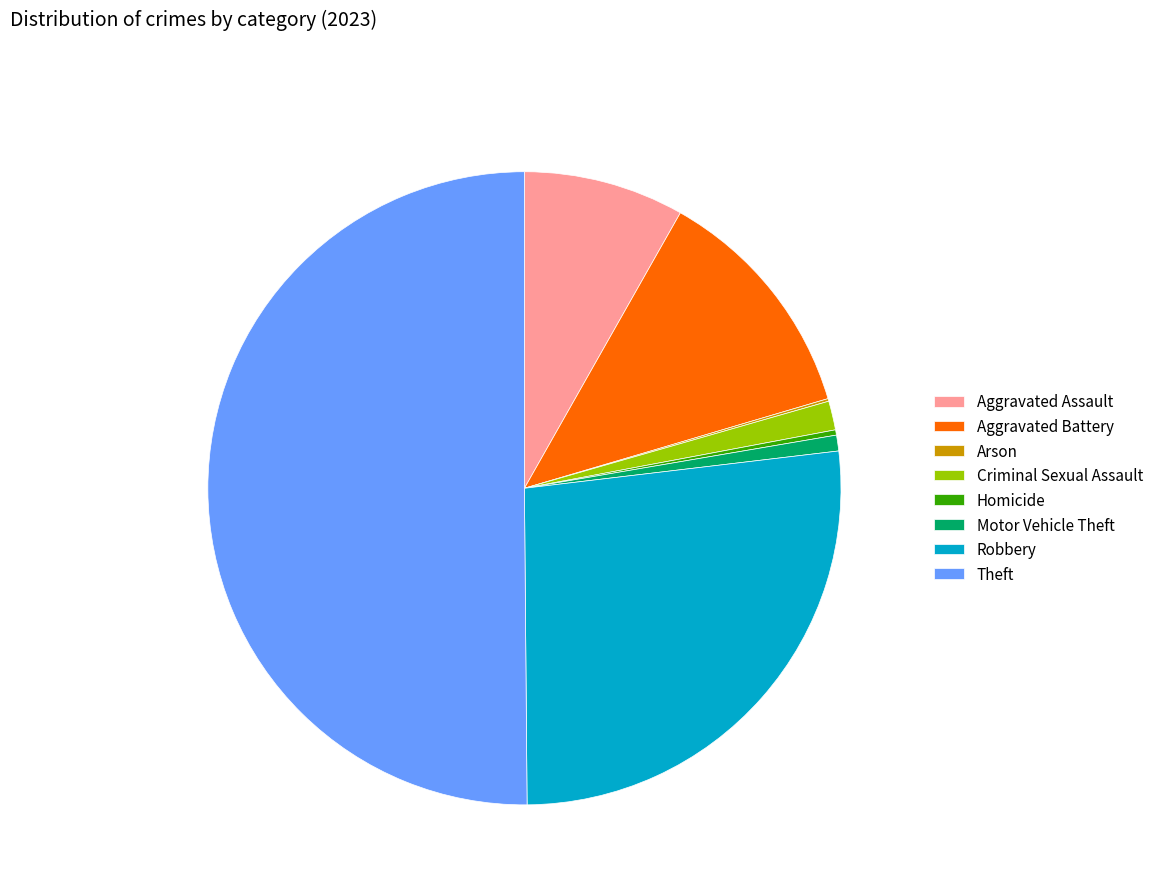

Is it true that Aggravated Battery is 12% of the pie?

True